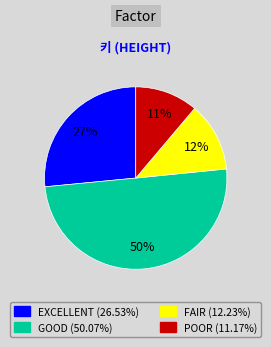

To the nearest percent, what is the difference between the largest and smallest slice percentages?

39%